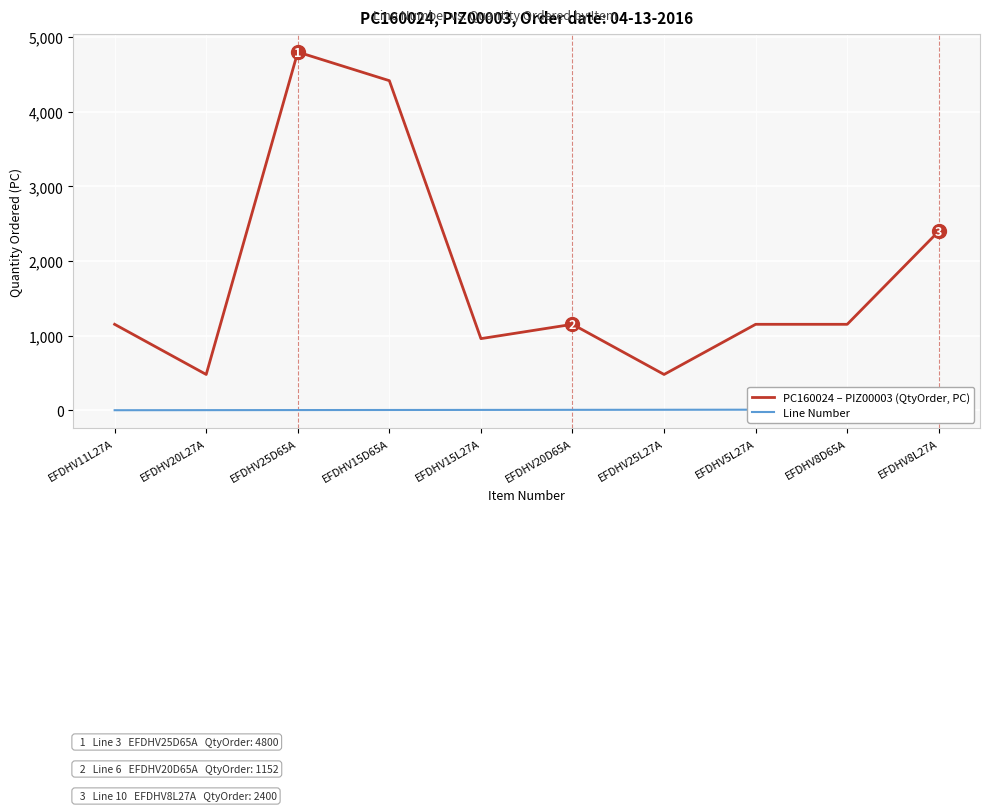

What value does the Line Number series have at EFDHV15D65A?

4